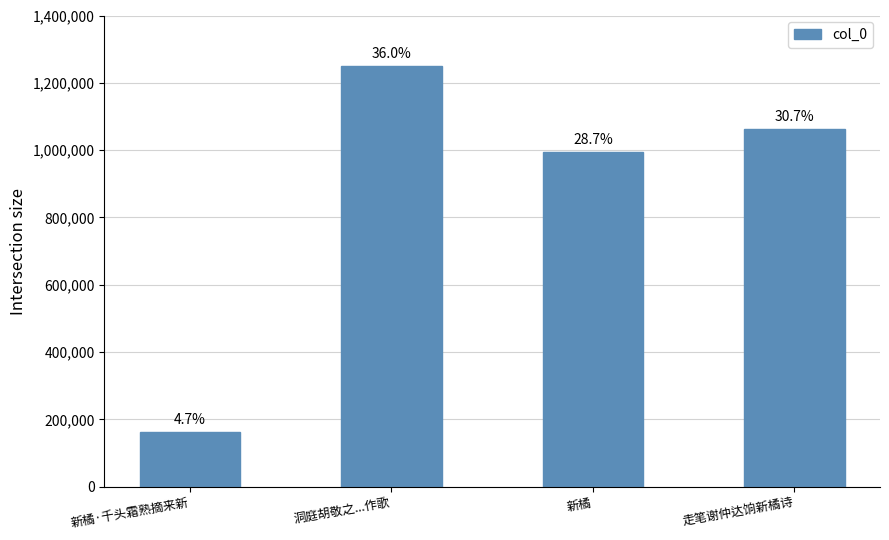

What is the sum of the values at 走笔谢仲达饷新橘诗 and 洞庭胡敬之...作歌?

2312725